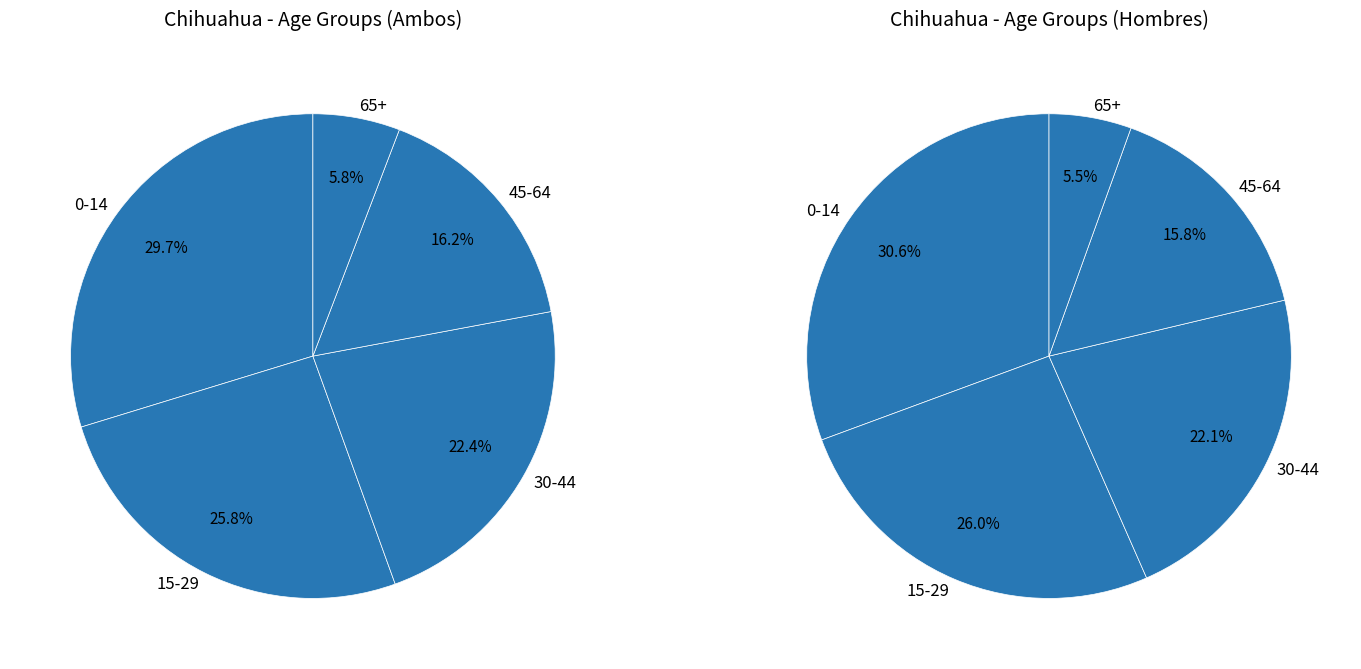

To the nearest percent, what is the average slice percentage?

20%